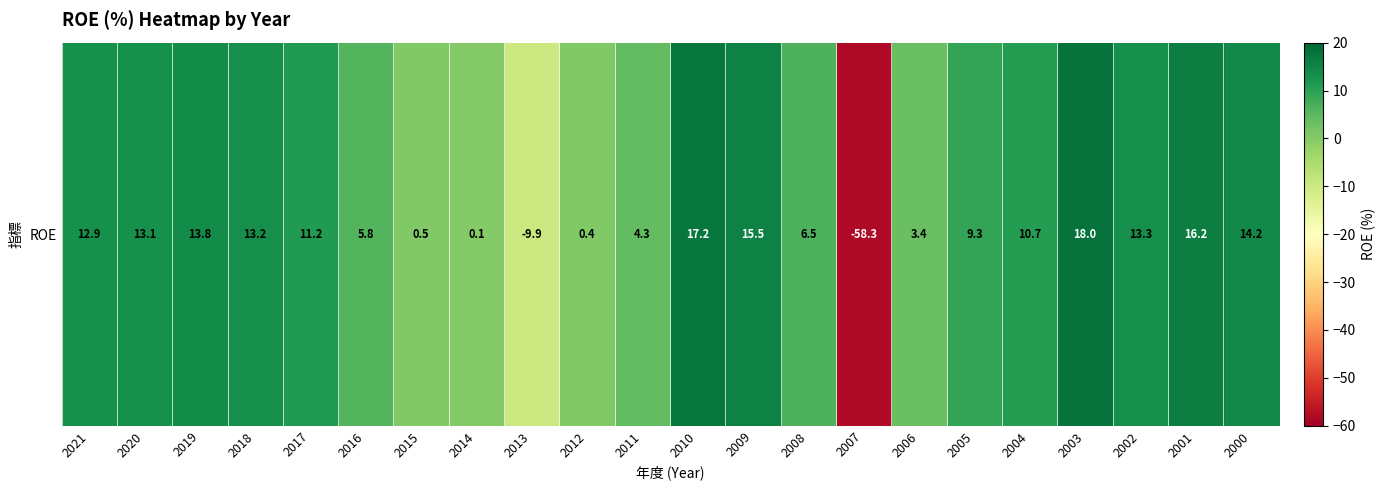

True or false: the data shows 9.3 at 2005.

True